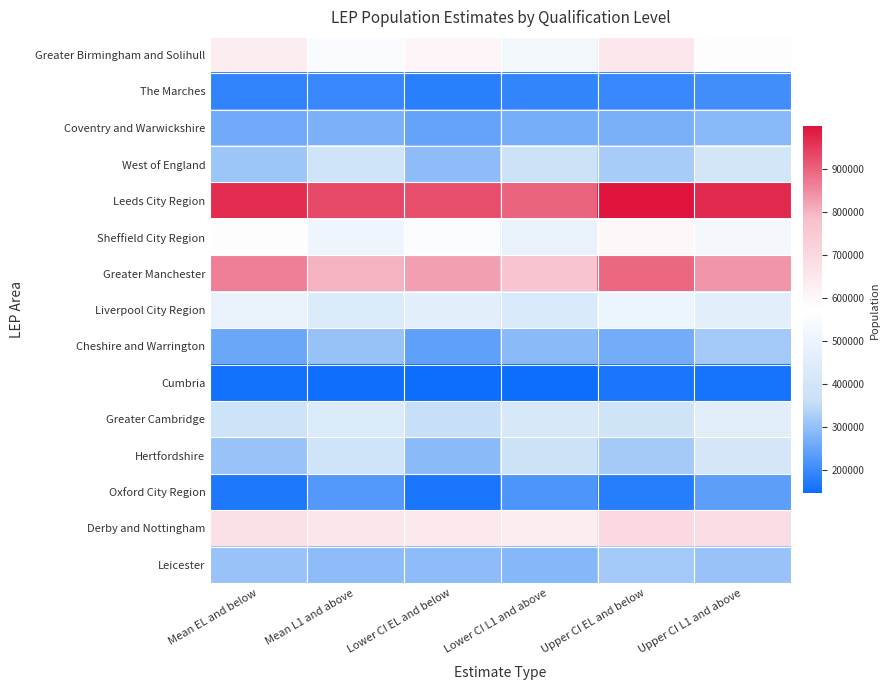

Reading left to right, list all the values displayed in this chart.

Greater Birmingham and Solihull: Mean EL and below=630448.9	Mean L1 and above=549423.1	Lower CI EL and below=603293.4	Lower CI L1 and above=528031.0	Upper CI EL and below=651841.0	Upper CI L1 and above=576578.6
The Marches: Mean EL and below=188246.0	Mean L1 and above=197356.5	Lower CI EL and below=180046.5	Lower CI L1 and above=189657.4	Upper CI EL and below=195945.1	Upper CI L1 and above=205556.1
Coventry and Warwickshire: Mean EL and below=260288.5	Mean L1 and above=275070.3	Lower CI EL and below=247844.6	Lower CI L1 and above=265672.8	Upper CI EL and below=269686.0	Upper CI L1 and above=287514.3
West of England: Mean EL and below=309815.3	Mean L1 and above=389077.3	Lower CI EL and below=293839.2	Lower CI L1 and above=376366.5	Upper CI EL and below=322526.1	Upper CI L1 and above=405053.4
Leeds City Region: Mean EL and below=966023.0	Mean L1 and above=929475.6	Lower CI EL and below=923653.3	Lower CI L1 and above=896351.2	Upper CI EL and below=999147.4	Upper CI L1 and above=971845.4
Sheffield City Region: Mean EL and below=578819.8	Mean L1 and above=506420.3	Lower CI EL and below=555413.7	Lower CI L1 and above=486926.8	Upper CI EL and below=598313.3	Upper CI L1 and above=529826.4
Greater Manchester: Mean EL and below=863035.4	Mean L1 and above=800593.4	Lower CI EL and below=825490.0	Lower CI L1 and above=770428.6	Upper CI EL and below=893200.3	Upper CI L1 and above=838138.8
Liverpool City Region: Mean EL and below=486448.5	Mean L1 and above=440762.7	Lower CI EL and below=464173.9	Lower CI L1 and above=422994.7	Upper CI EL and below=504216.5	Upper CI L1 and above=463037.2
Cheshire and Warrington: Mean EL and below=252744.0	Mean L1 and above=302313.3	Lower CI EL and below=239544.7	Lower CI L1 and above=291261.0	Upper CI EL and below=263796.3	Upper CI L1 and above=315512.6
Cumbria: Mean EL and below=153136.7	Mean L1 and above=151465.5	Lower CI EL and below=146033.2	Lower CI L1 and above=145235.4	Upper CI EL and below=159366.9	Upper CI L1 and above=158569.0
Greater Cambridge: Mean EL and below=379899.8	Mean L1 and above=437375.9	Lower CI EL and below=360970.5	Lower CI L1 and above=422037.4	Upper CI EL and below=395238.3	Upper CI L1 and above=456305.2
Hertfordshire: Mean EL and below=306246.3	Mean L1 and above=389454.7	Lower CI EL and below=288870.5	Lower CI L1 and above=376118.7	Upper CI EL and below=319582.3	Upper CI L1 and above=406830.5
Oxford City Region: Mean EL and below=168212.9	Mean L1 and above=228485.3	Lower CI EL and below=159496.8	Lower CI L1 and above=221061.3	Upper CI EL and below=175636.9	Upper CI L1 and above=237201.4
Derby and Nottingham: Mean EL and below=673410.5	Mean L1 and above=654031.4	Lower CI EL and below=645011.2	Lower CI L1 and above=630568.3	Upper CI EL and below=696873.6	Upper CI L1 and above=682430.7
Leicester: Mean EL and below=307422.5	Mean L1 and above=293456.4	Lower CI EL and below=294204.8	Lower CI L1 and above=282626.2	Upper CI EL and below=318252.7	Upper CI L1 and above=306674.1